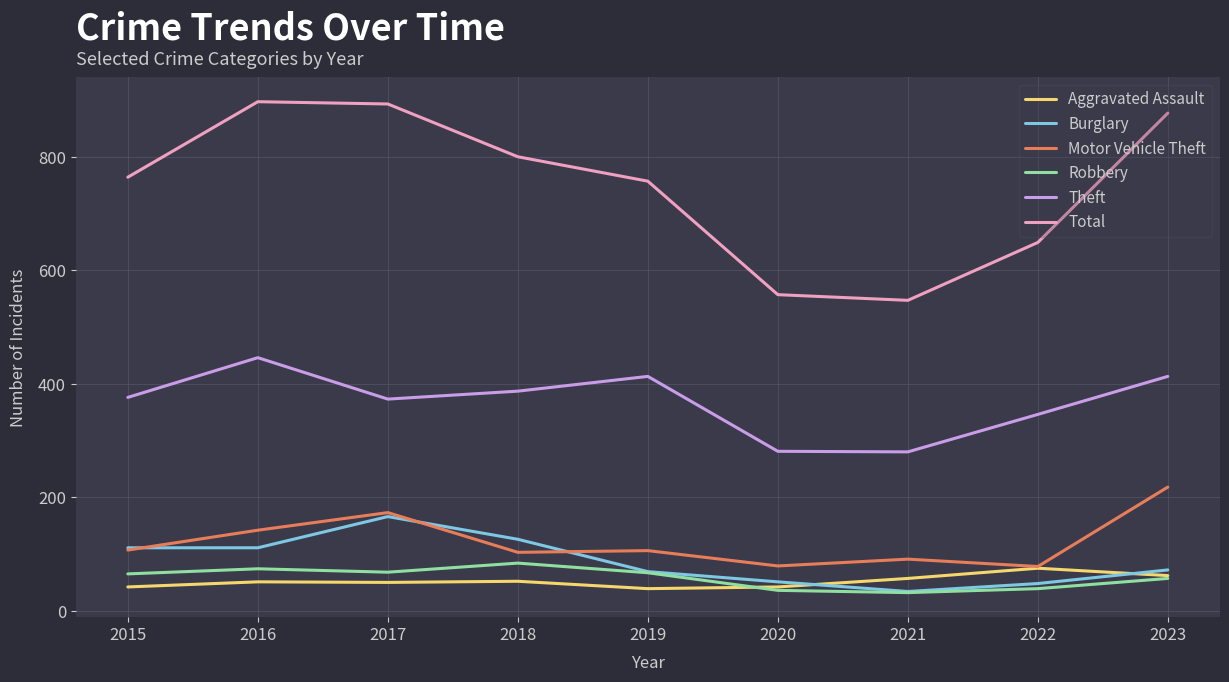

How many lines are shown in the chart?

6